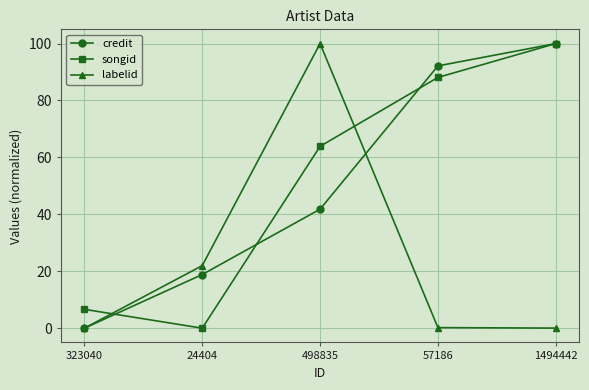

What is the difference between the labelid values at 57186 and 498835?

99.8